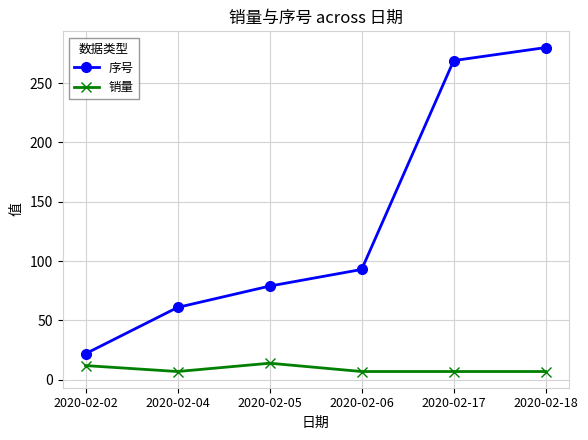

What is the greatest value displayed?

280